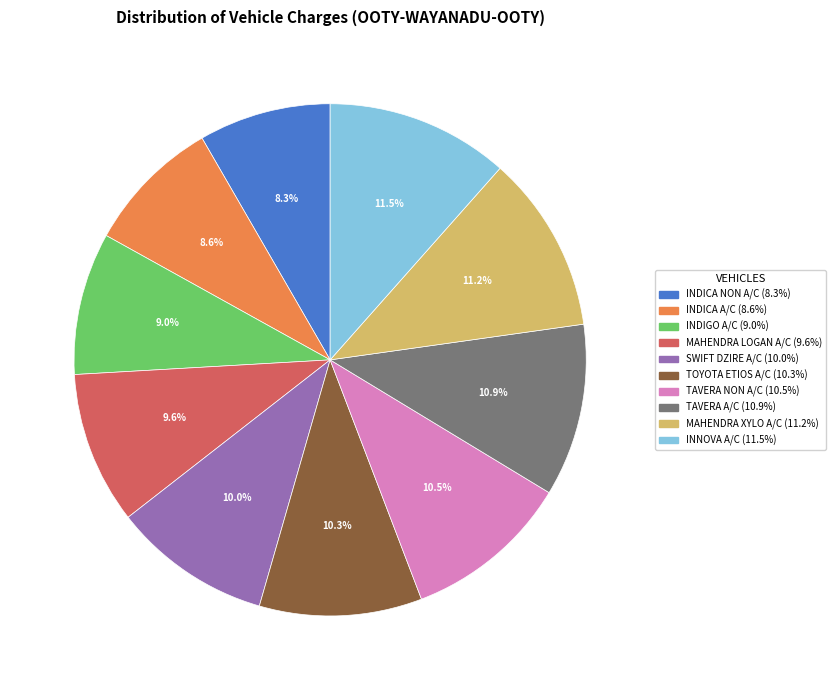

What is the ratio of the value at TAVERA A/C to the value at INNOVA A/C?

0.9